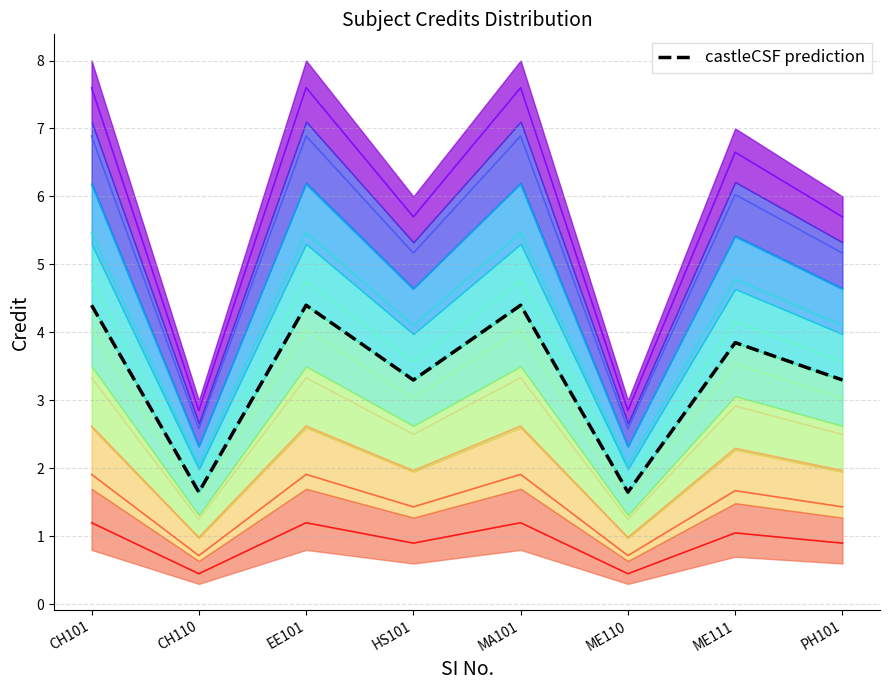

Is it true that the value at ME111 is 1.7?

True